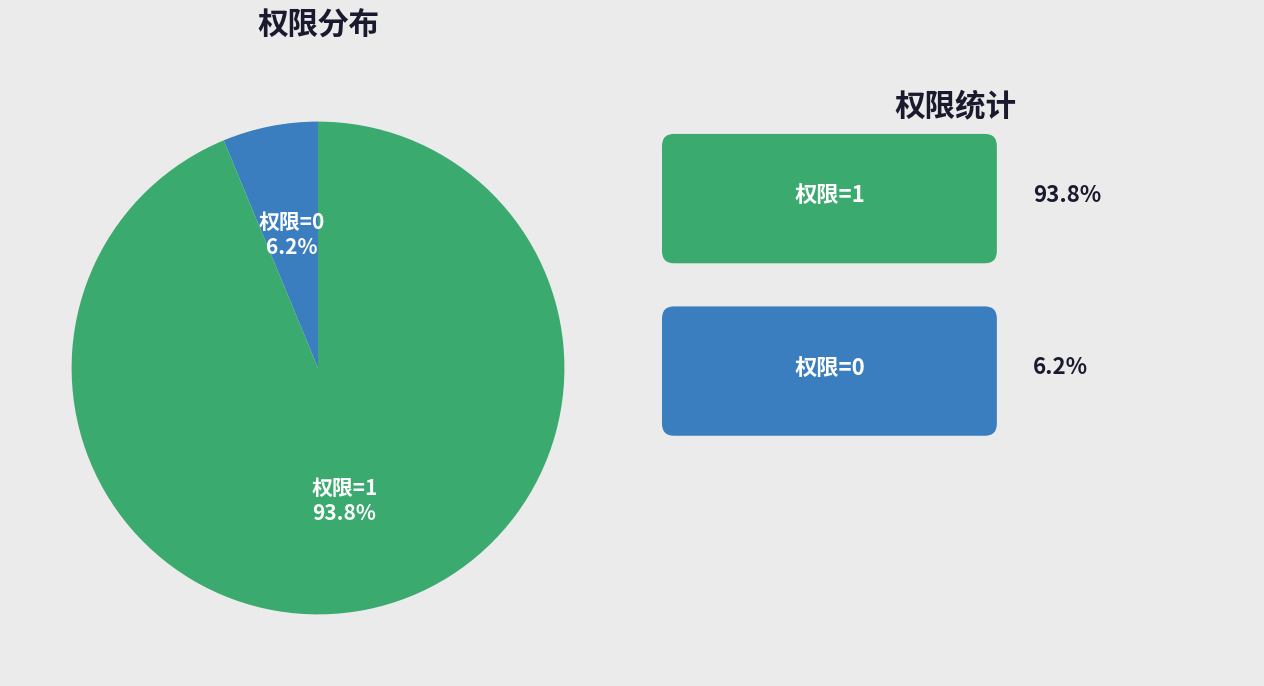

Is there a majority slice in this chart?

Yes